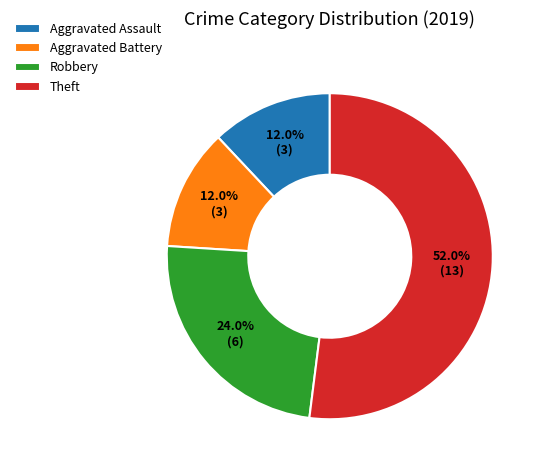

How many segments does this pie chart have?

4